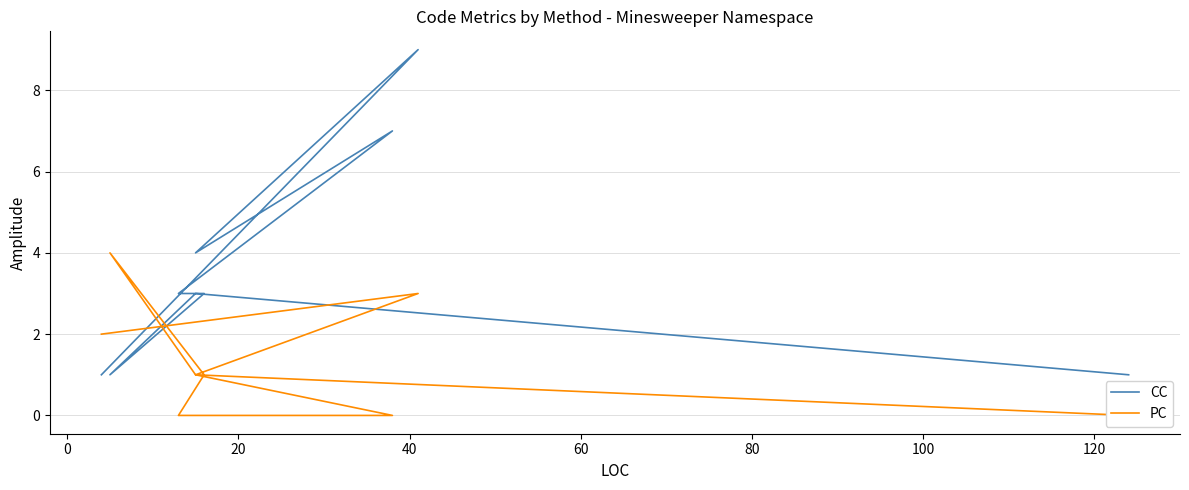

What is the sum of all PC values?

12